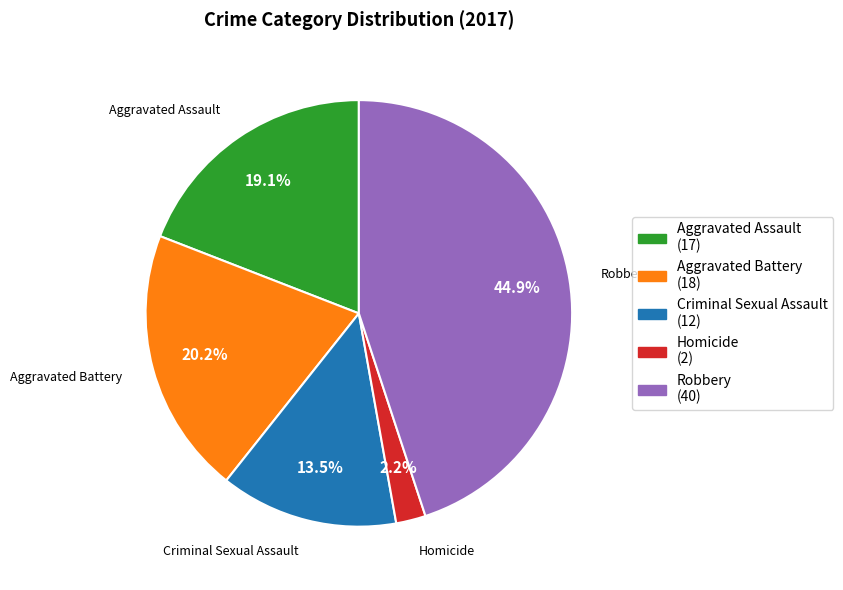

Does any single category account for the majority?

No